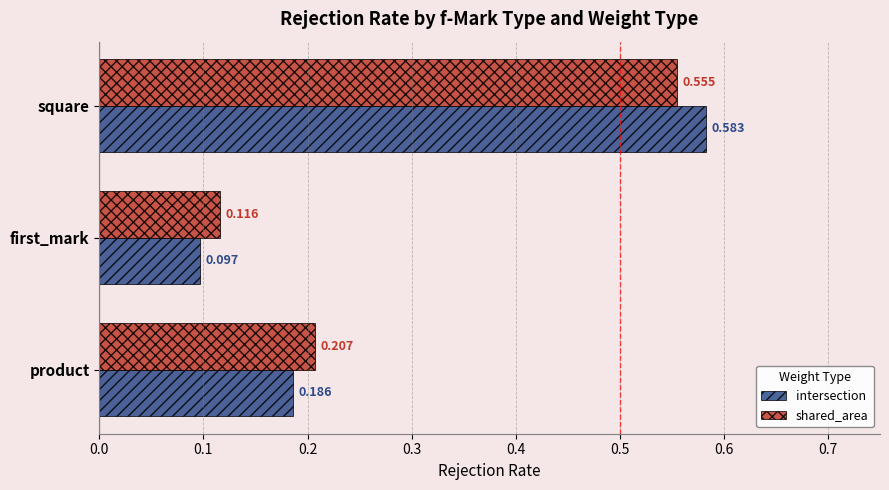

List the series in order of their overall mean, highest first.

shared_area, intersection